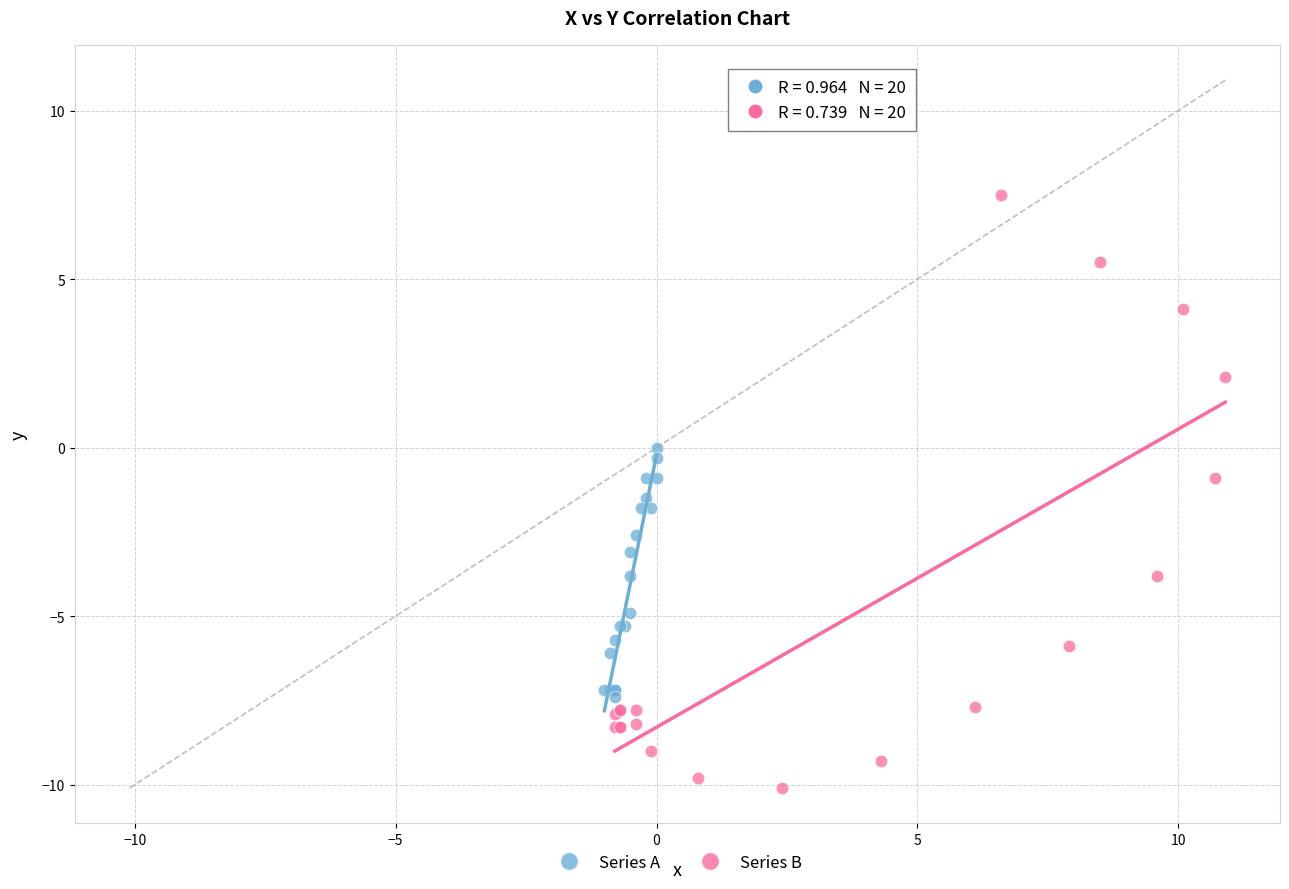

Which series has the largest Y range (max minus min)?

Series B